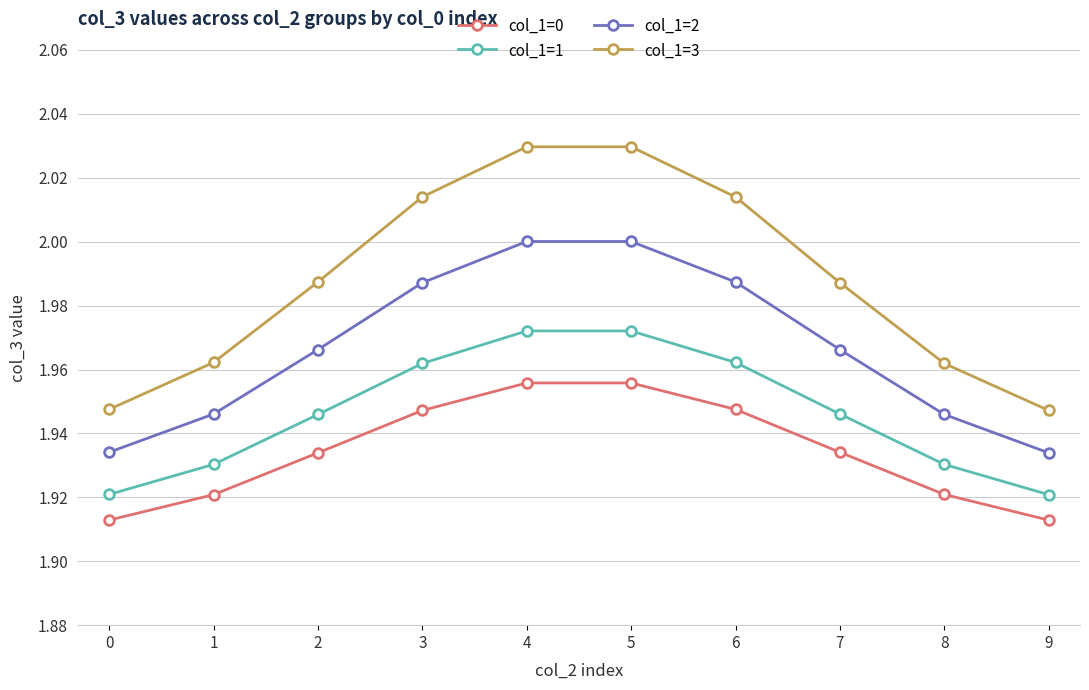

Which series changed the most between 2 and 5?

col_1=3